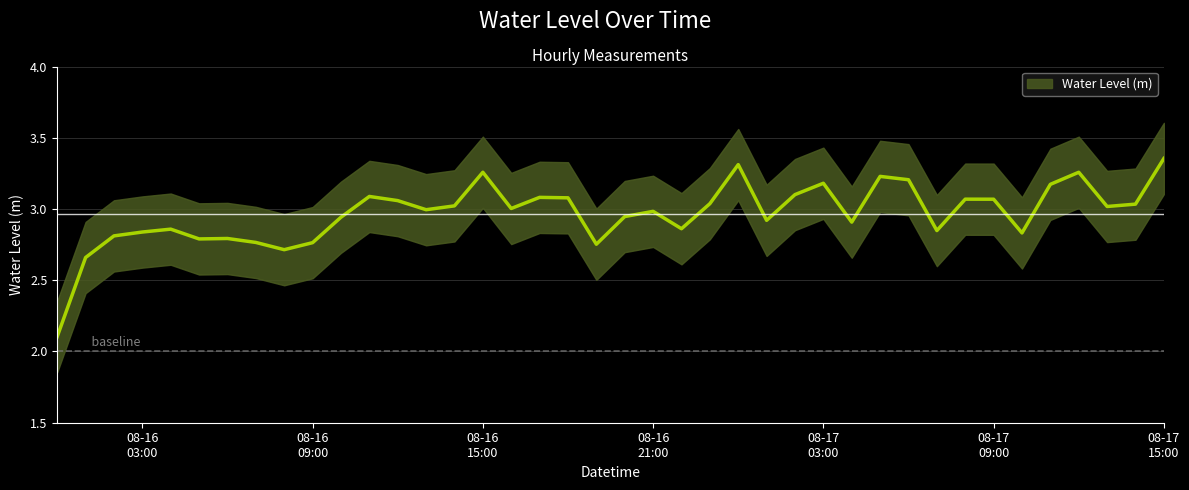

How many categories are shown in the chart?

40